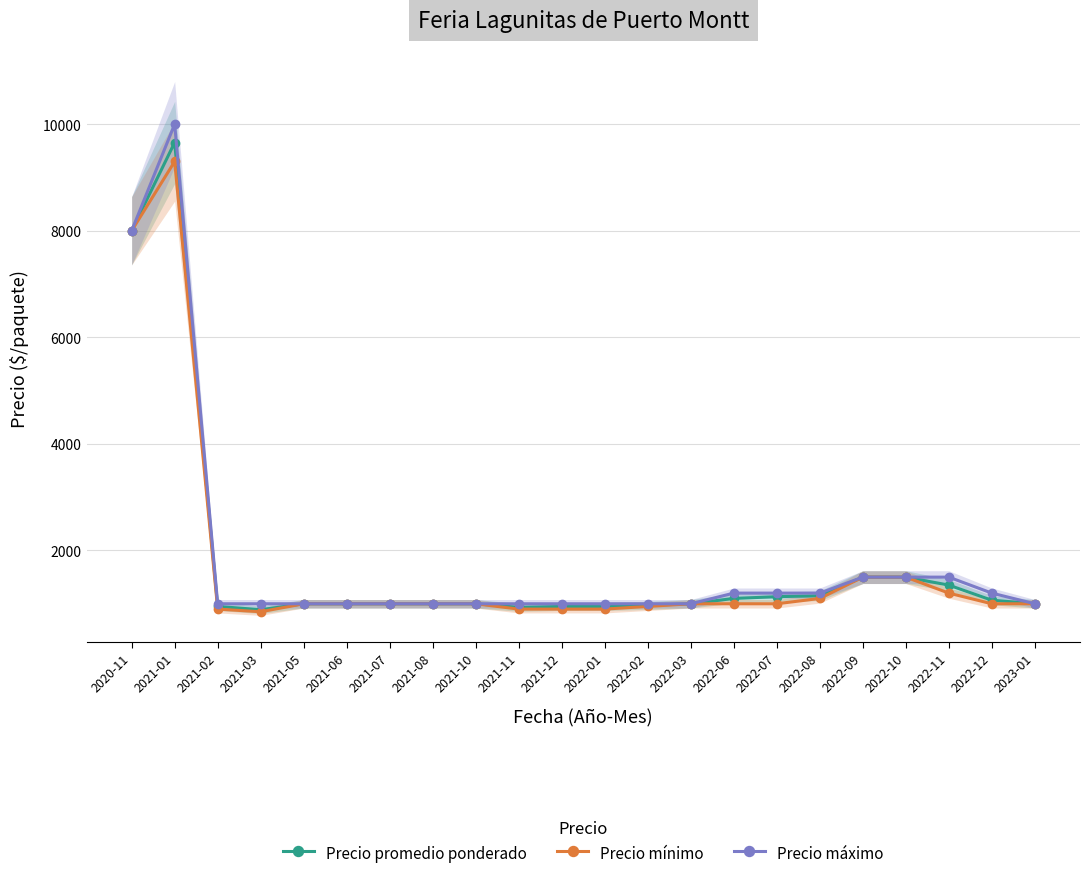

At which label does Precio promedio ponderado first exceed 1000?

2020-11